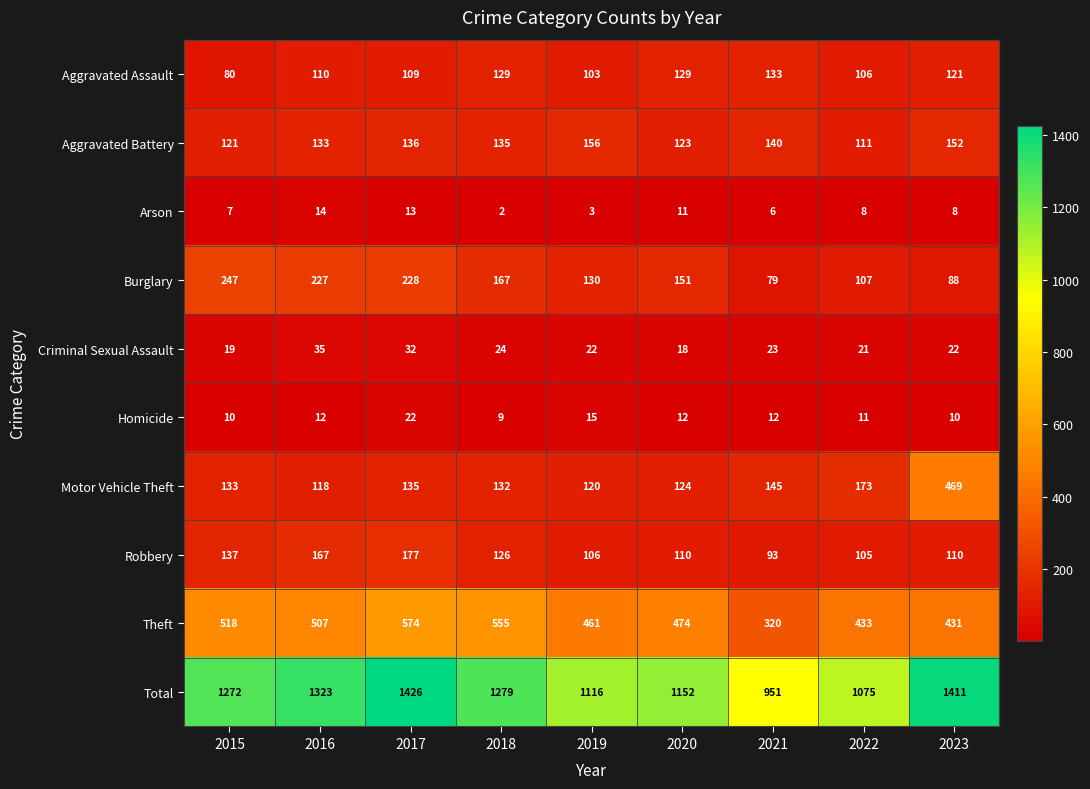

At how many categories does at least one series exceed 1313?

3